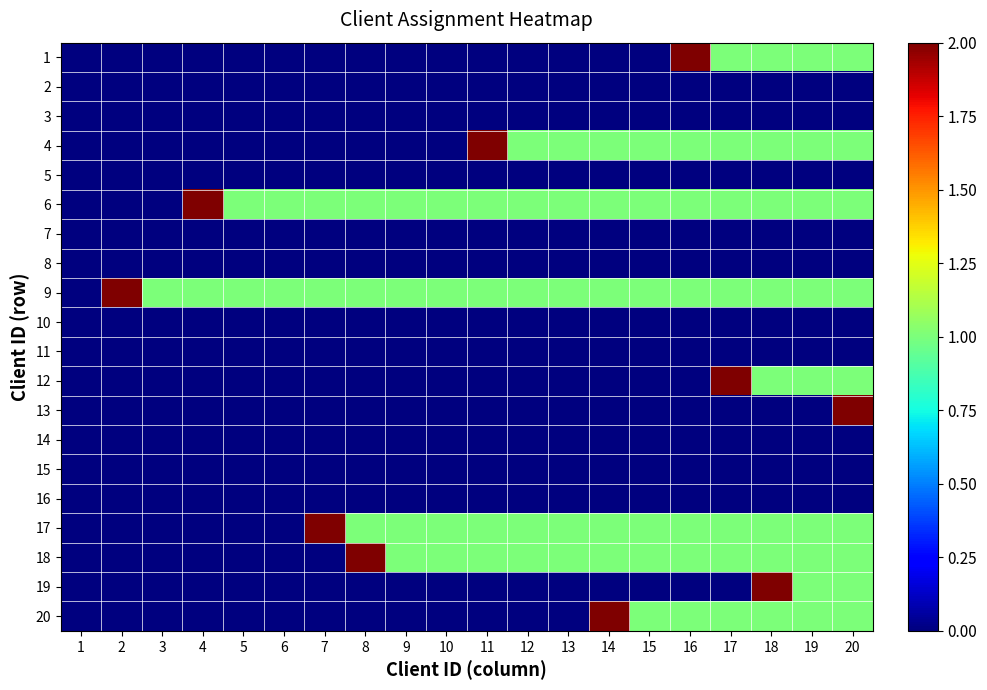

What is the difference between the highest and lowest values at 9?

1